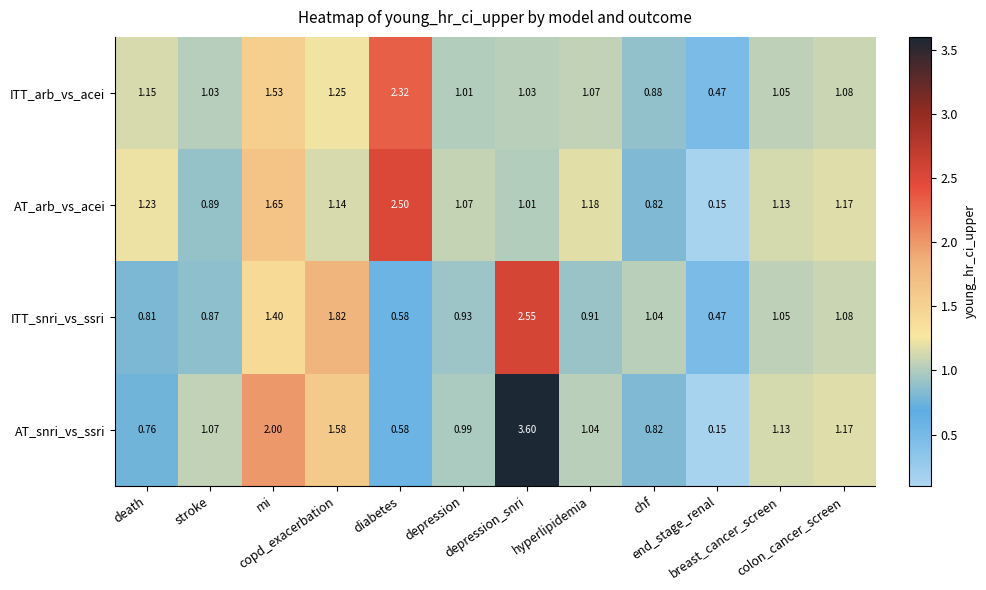

What is the maximum value shown in the chart?

3.6